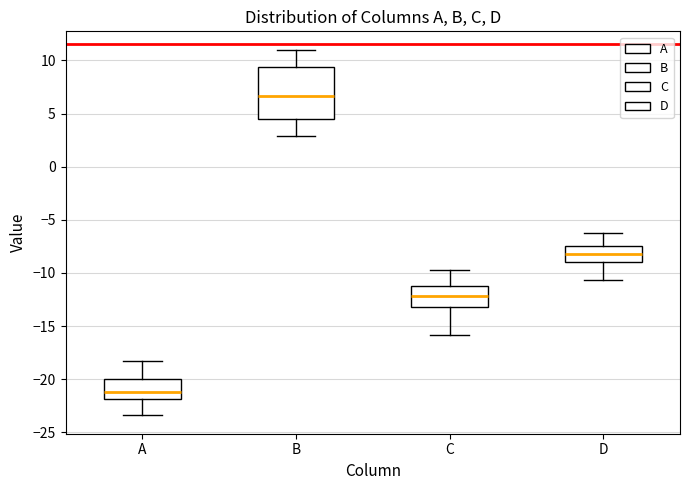

Reading left to right, transcribe this box plot: for each box, give where its median line is, the range the box spans, and where its two whiskers end, as read against the y-axis. The values are not printed on the chart, so give them approximately, as read against the axis.

A: median -21.0, box -22.0 to -20.0, whiskers -23.5 to -18.0
B: median 6.5, box 4.5 to 9.5, whiskers 3.0 to 11.0
C: median -12.0, box -13.0 to -11.0, whiskers -16.0 to -10.0
D: median -8.0, box -9.0 to -7.5, whiskers -10.5 to -6.5